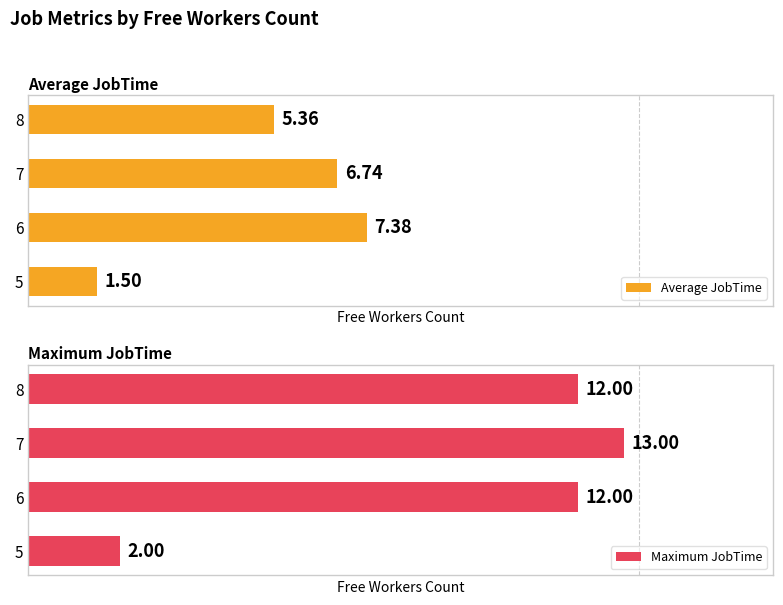

Which series has the widest spread of values?

Maximum JobTime